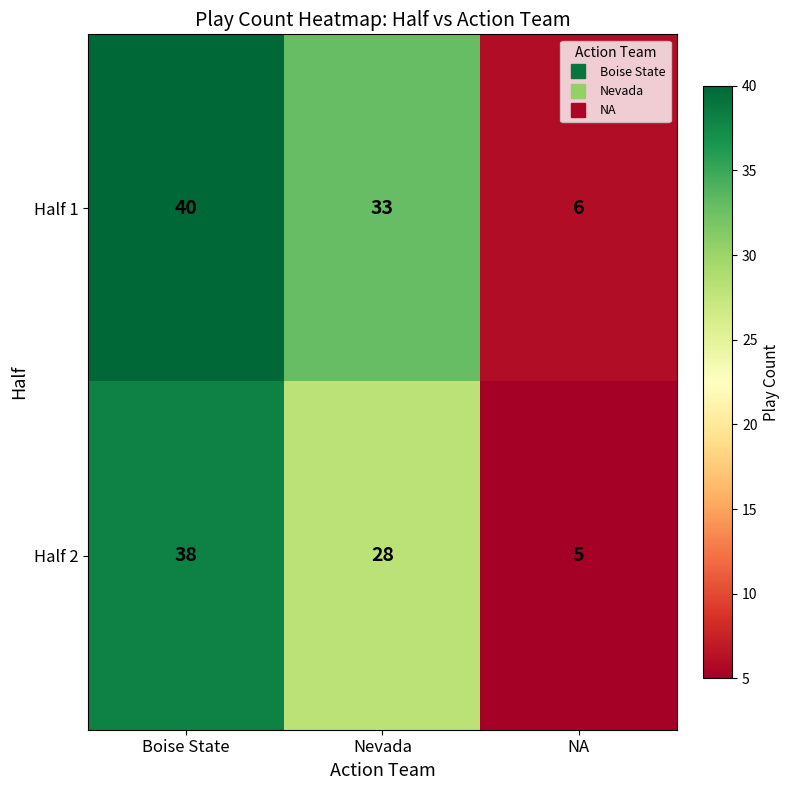

Rank the series at NA from lowest to highest value.

Half 2, Half 1